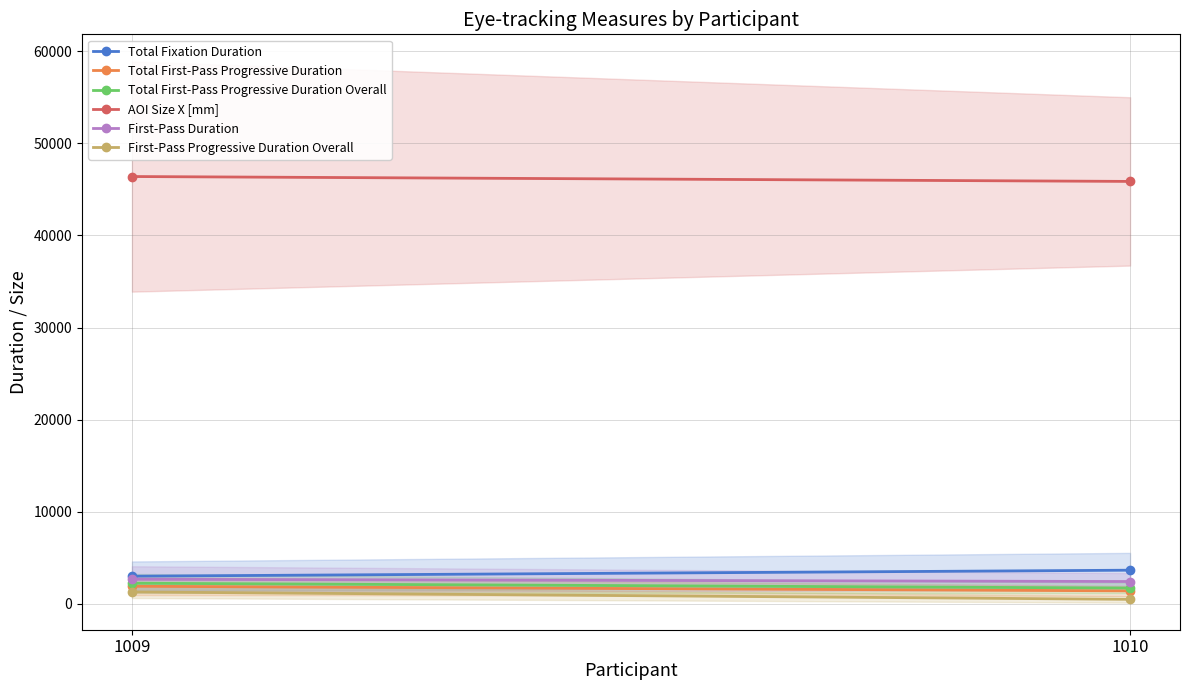

Is the value of First-Pass Progressive Duration Overall at 1010 greater than the value of AOI Size X [mm] at 1010?

No